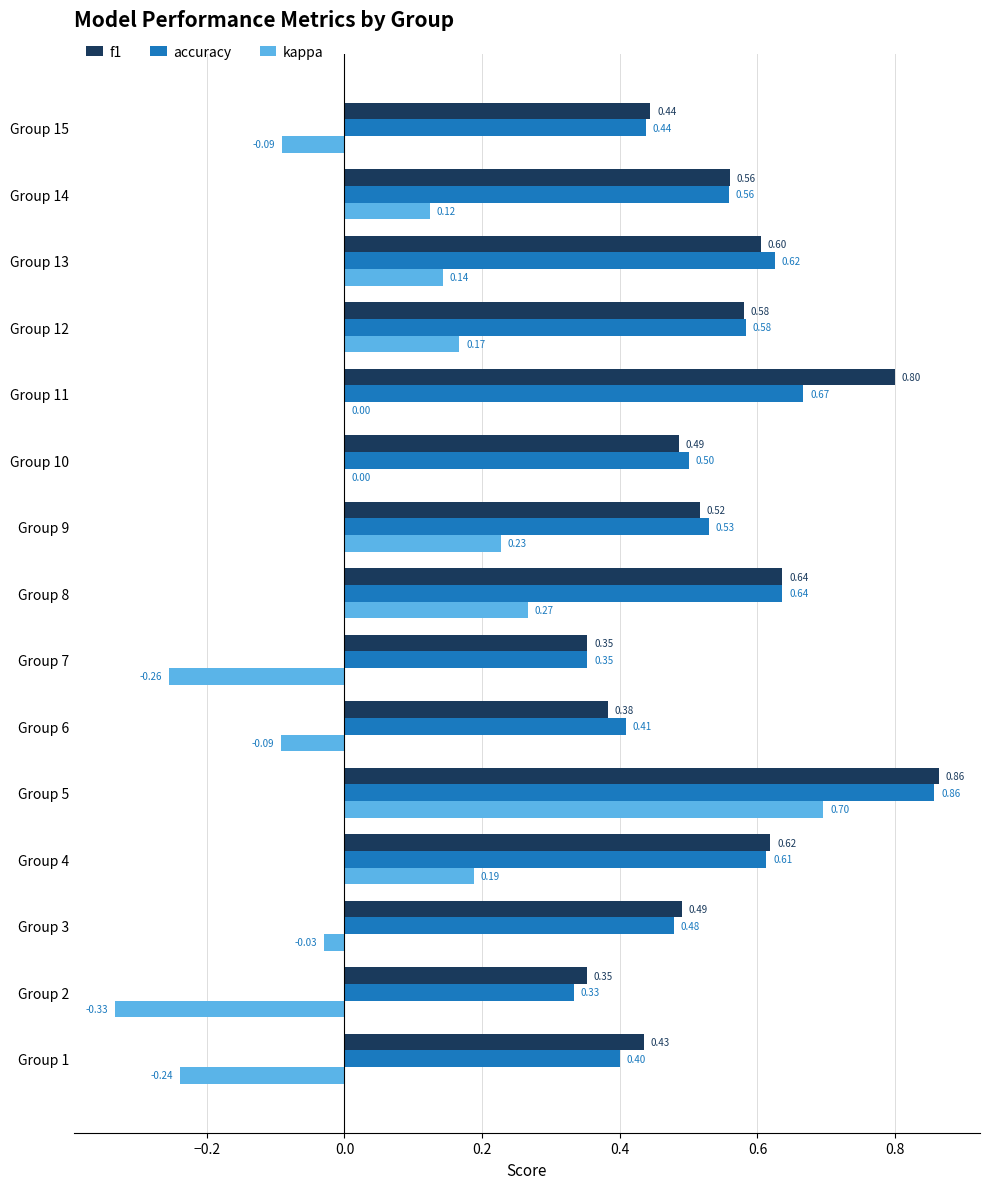

Which series changed the most between Group 9 and Group 10?

kappa